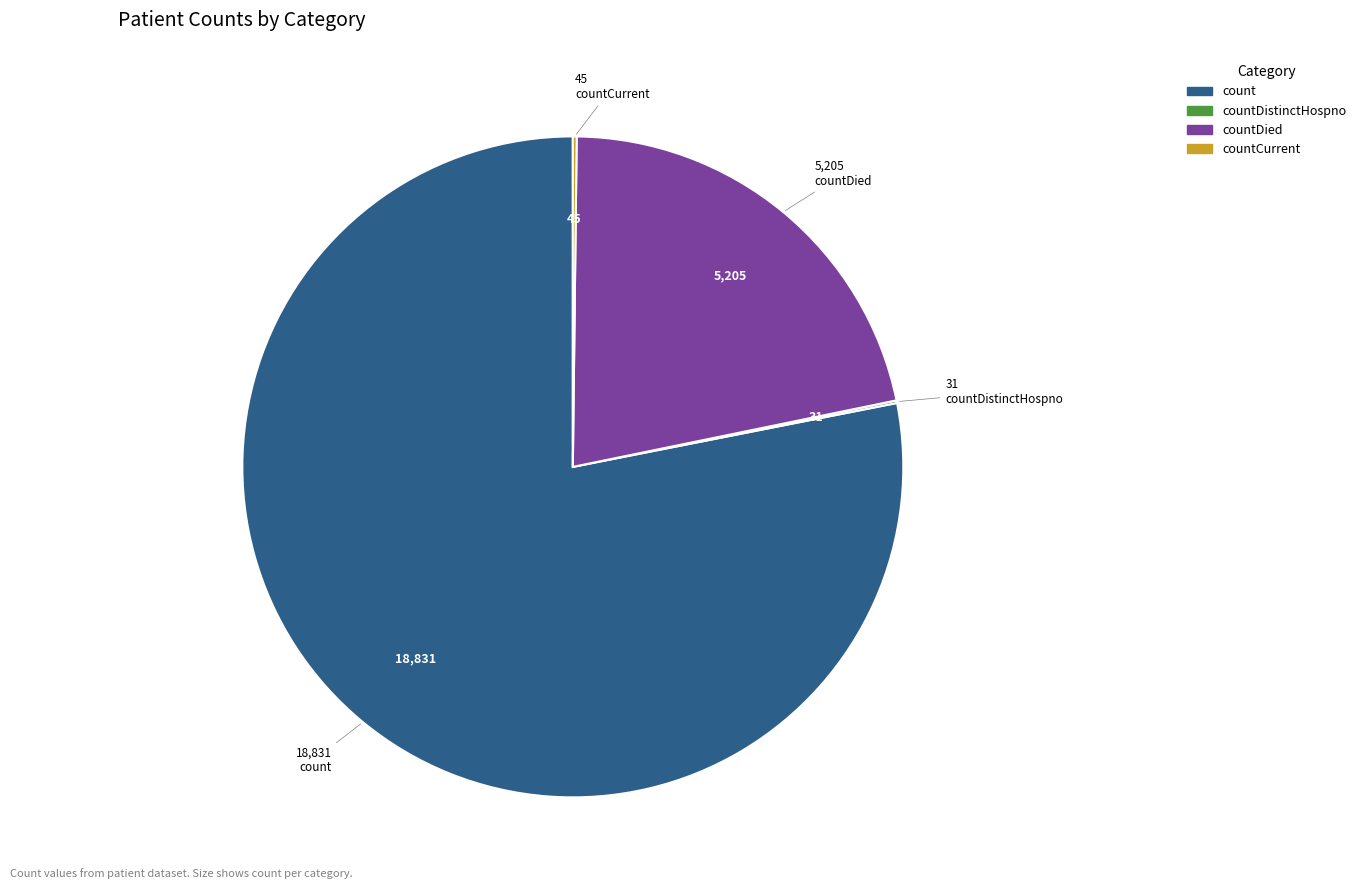

Is there any slice that represents more than half of the pie?

Yes